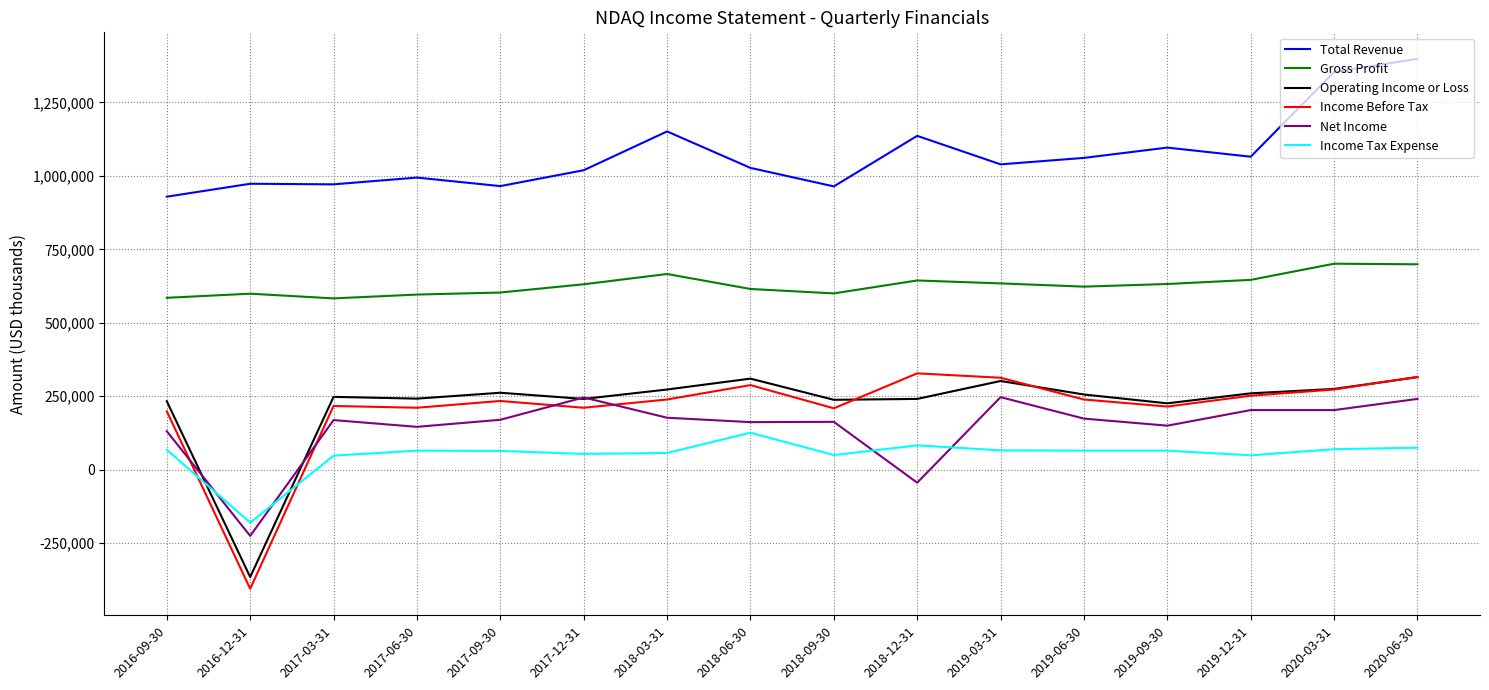

At which category does the chart reach its minimum across all series?

2016-12-31